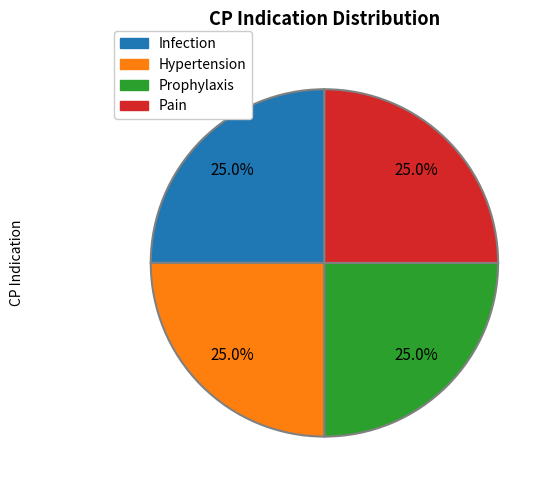

To the nearest percent, what is the average slice percentage?

25%